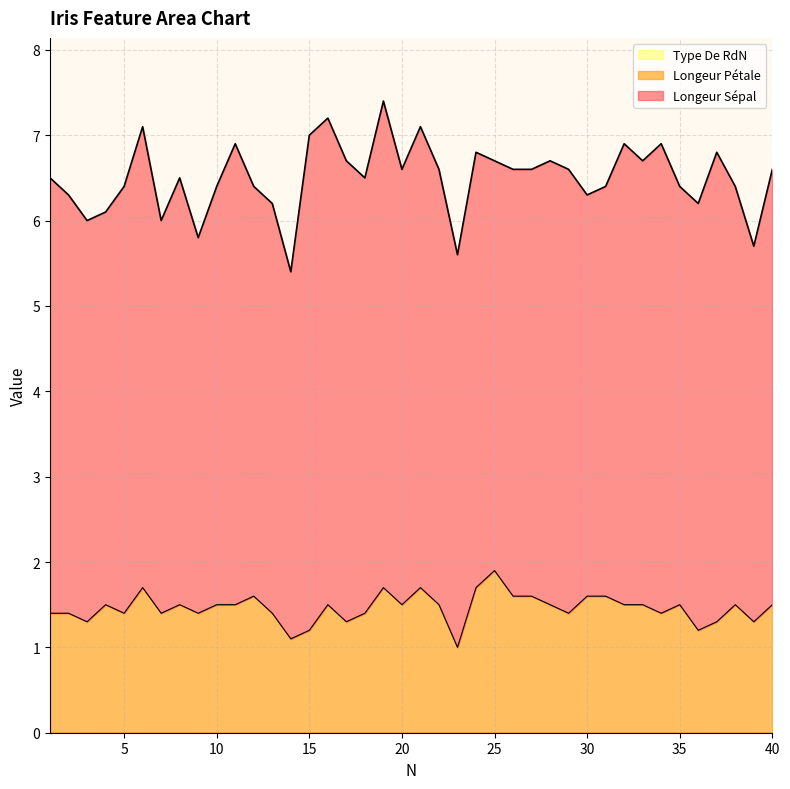

What is the value of the Longeur Sépal point at the 15th from the left?

5.8